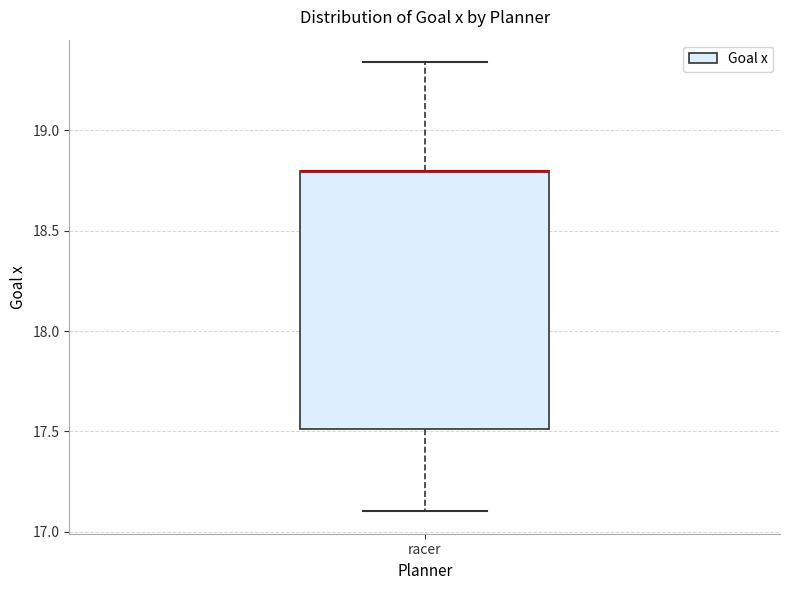

Read this box plot against the y-axis: the position of the median line, the range covered by the box, and the ends of both whiskers. The values are not printed on the chart, so give them approximately, as read against the axis.

median 18.80 (drawn on the box's upper edge), box 17.50 to 18.80, whiskers 17.10 to 19.35